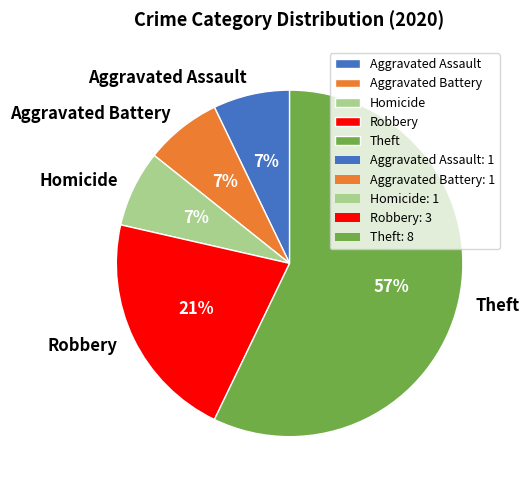

How many segments does this pie chart have?

5